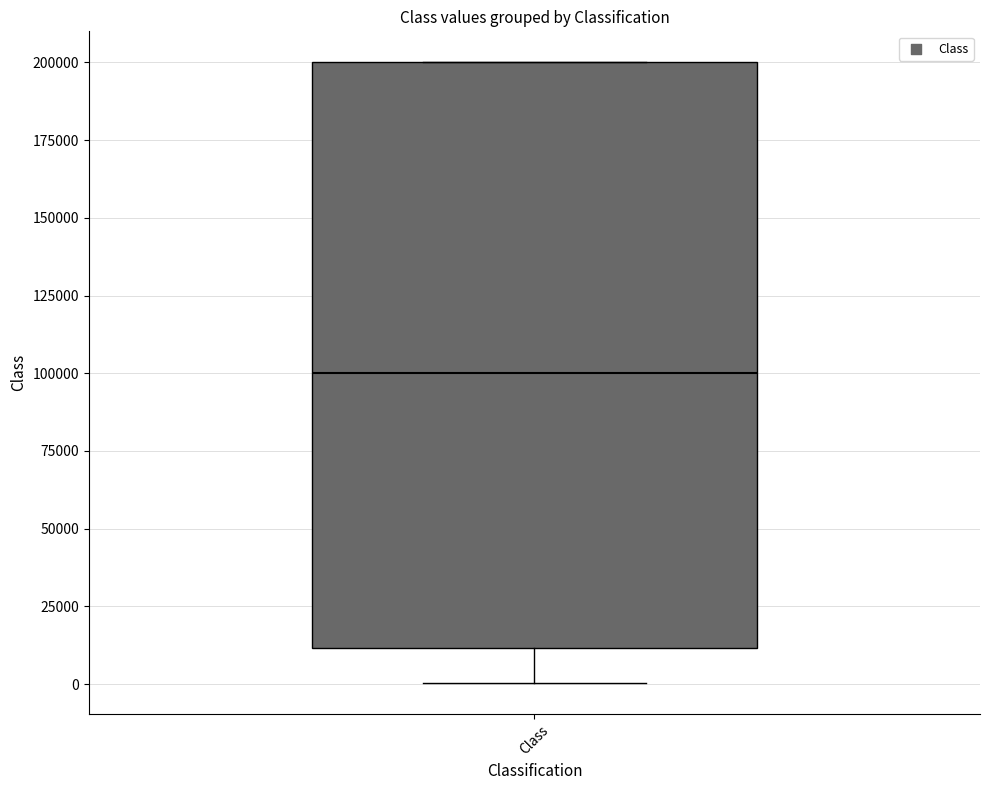

Read this box plot against the y-axis: the position of the median line, the range covered by the box, and the ends of both whiskers. The values are not printed on the chart, so give them approximately, as read against the axis.

median 100000, box 10000 to 200000, whiskers 0 to 200000